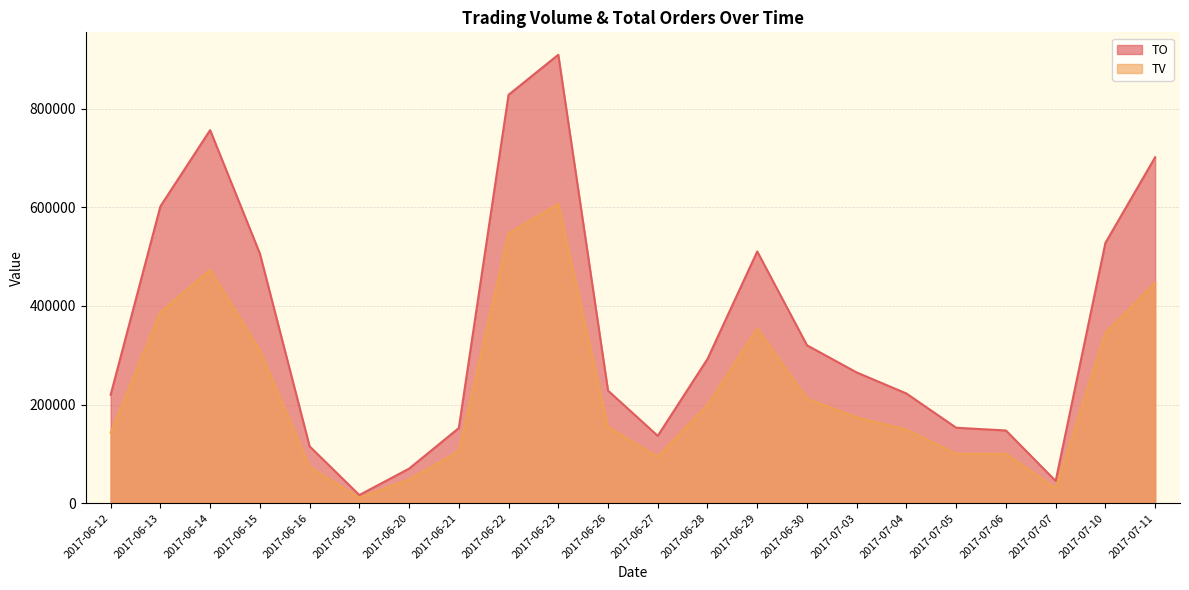

Which category has the highest value in the TV series?

2017-06-23